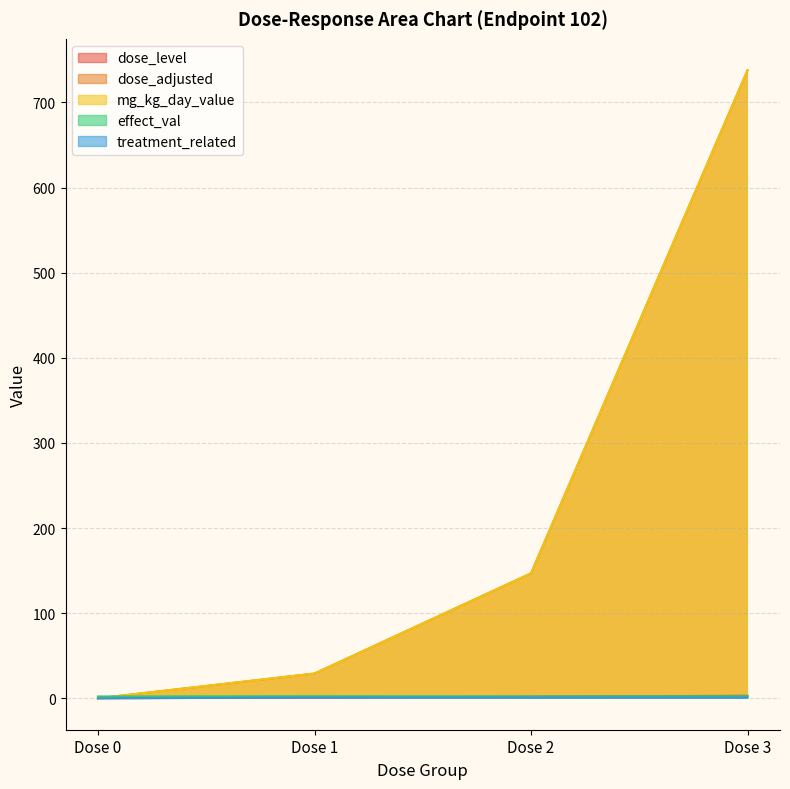

True or false: mg_kg_day_value and treatment_related cross at least once.

False